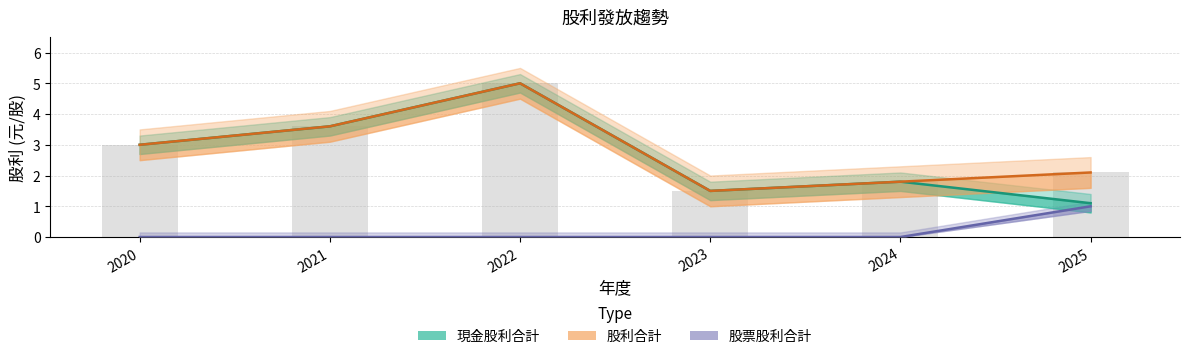

Reading right to left, extract all data points from this chart.

現金股利合計: 1.1	1.8	1.5	5.0	3.6	3.0
股利合計: 2.1	1.8	1.5	5.0	3.6	3.0
股票股利合計: 1.0	0.0	0.0	0.0	0.0	0.0